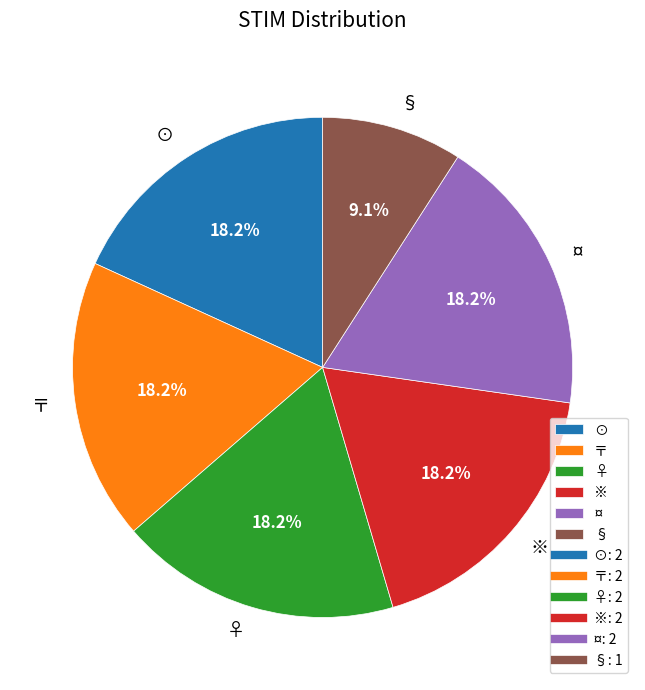

Combined, what portion of the pie is 〒 and ※?

36.4%